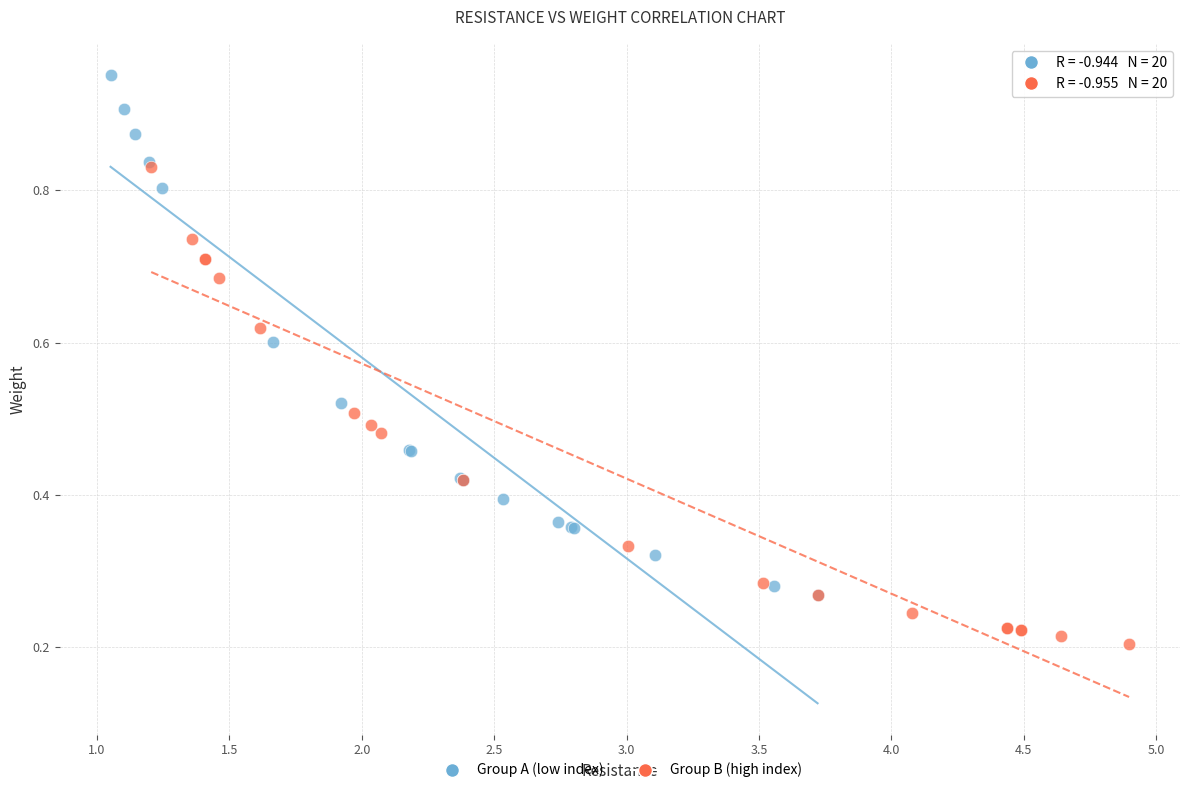

What are all the series names shown in the legend?

Group A (low index), Group B (high index)